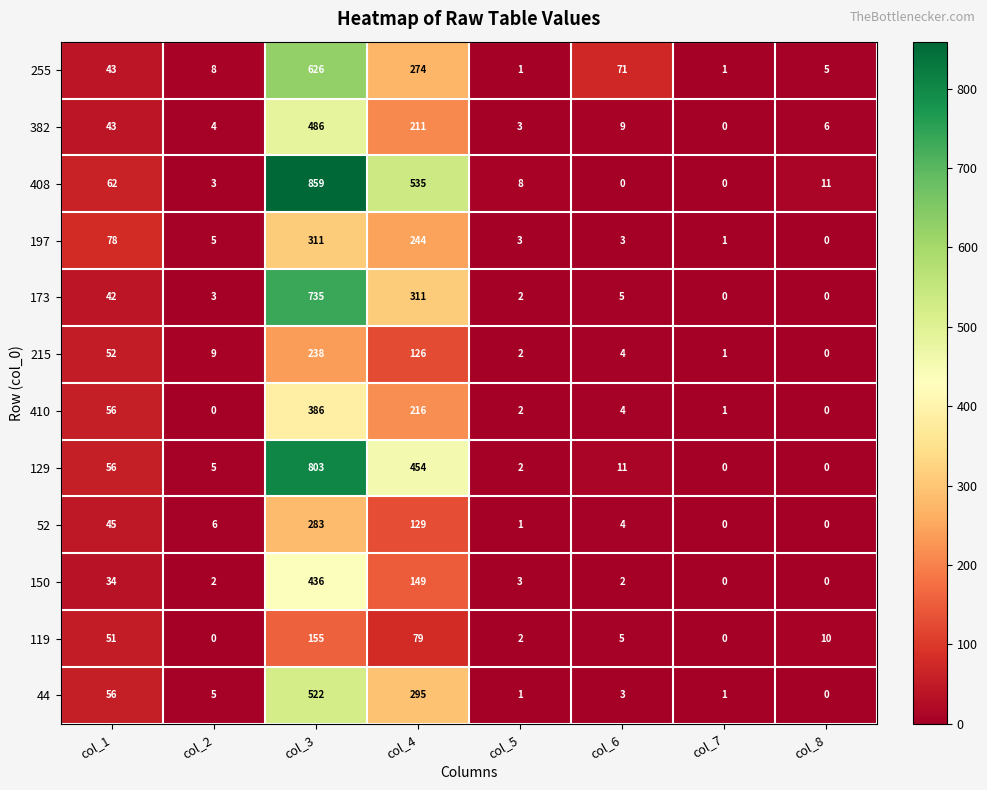

The value of 150 at col_2 is 2. True or false?

True